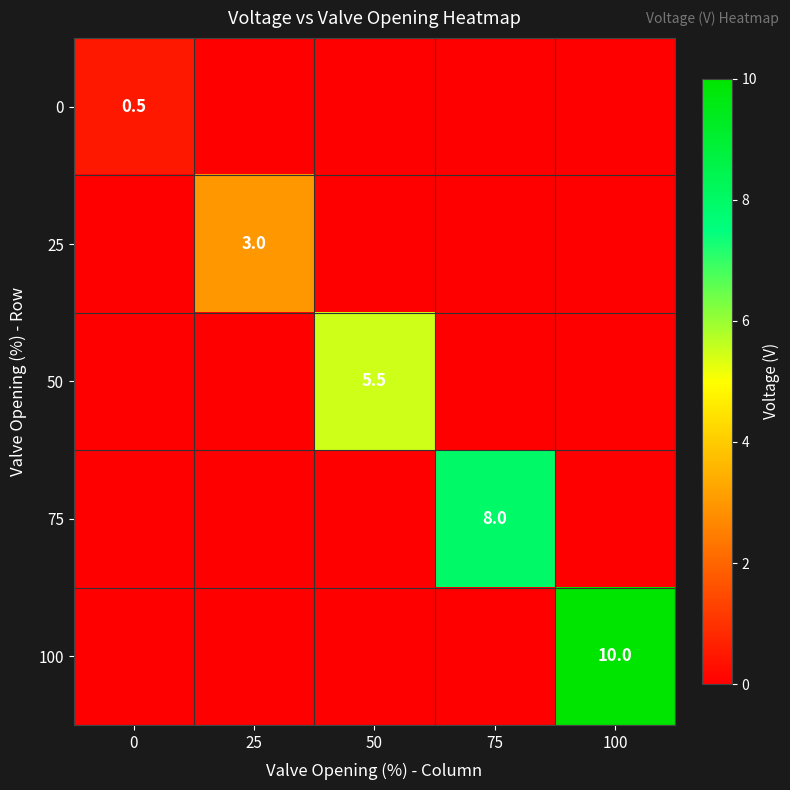

Which has a higher value, 75 or 25?

75